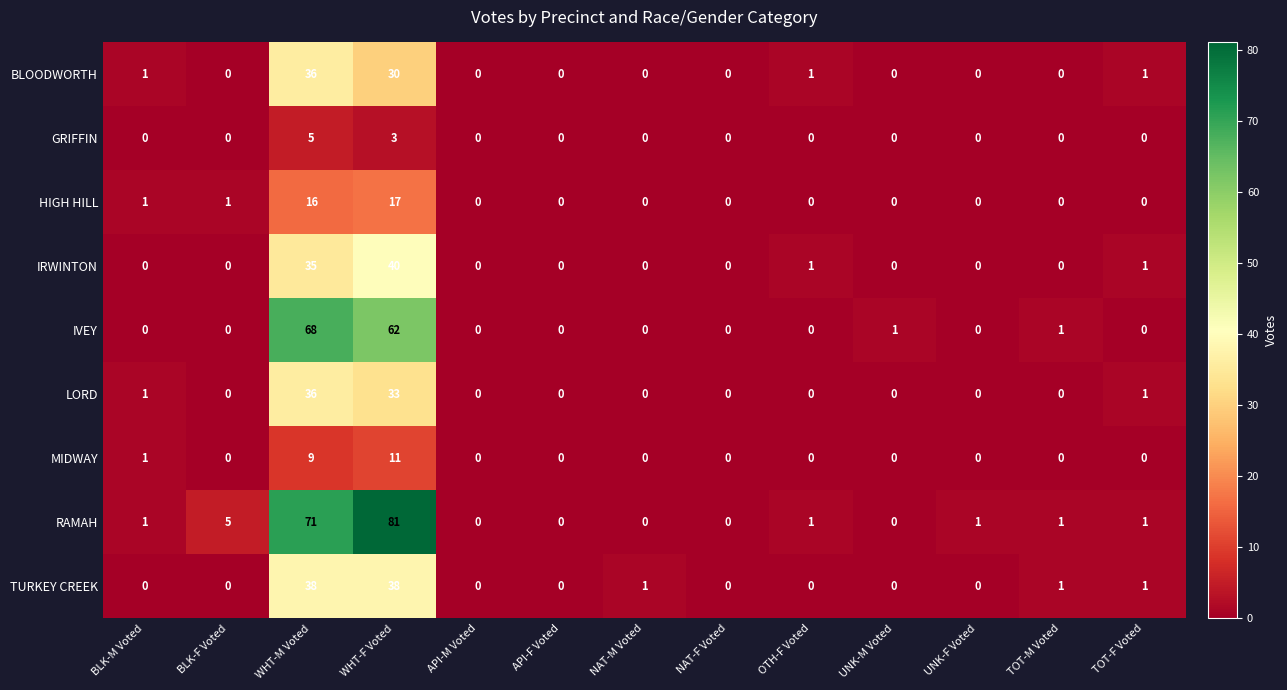

What is the difference between the maximum and minimum values in the TURKEY CREEK series?

38